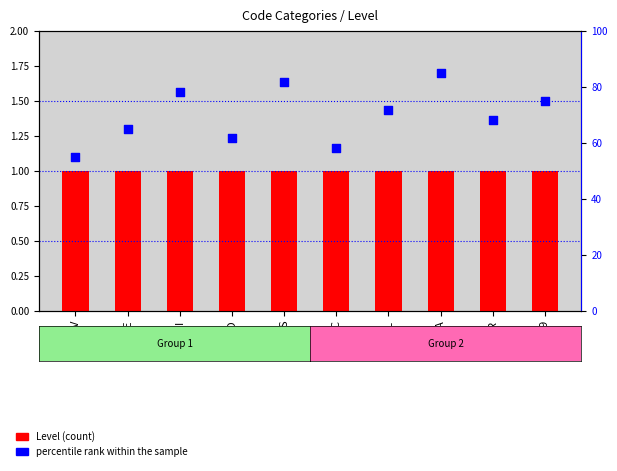

Is the value of Level at V greater than the value of percentile rank within the sample at D?

No